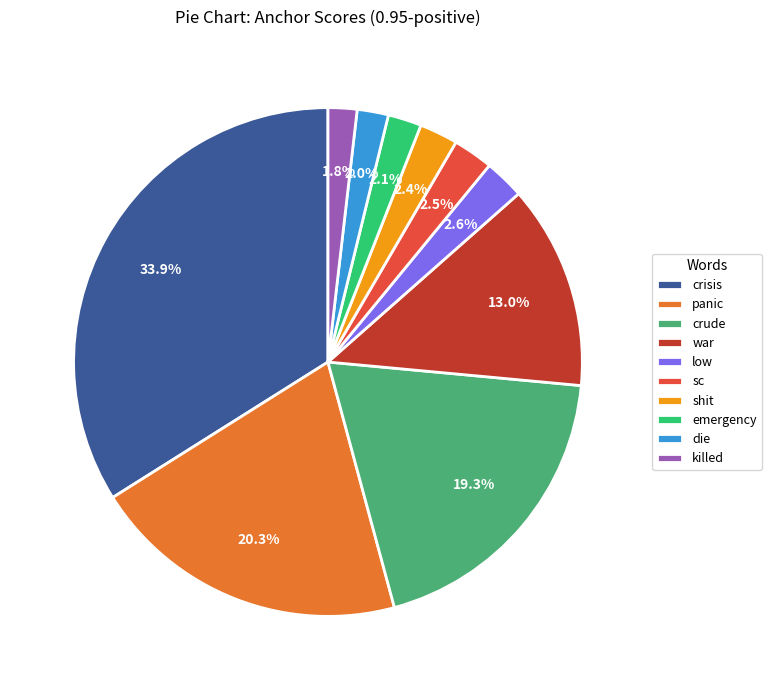

How much of the chart is everything except sc?

97.5%